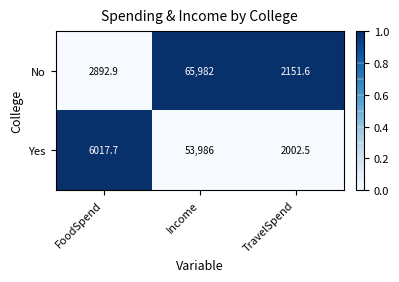

The Yes series shows 2002.5 at TravelSpend. True or false?

True